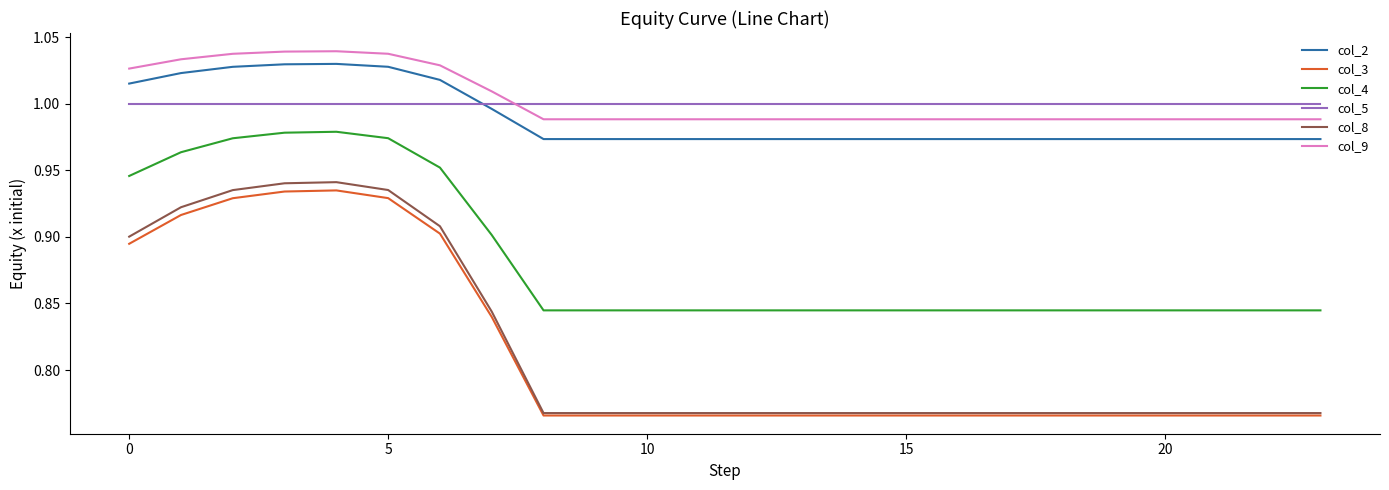

True or false: col_8 and col_9 cross at least once.

False